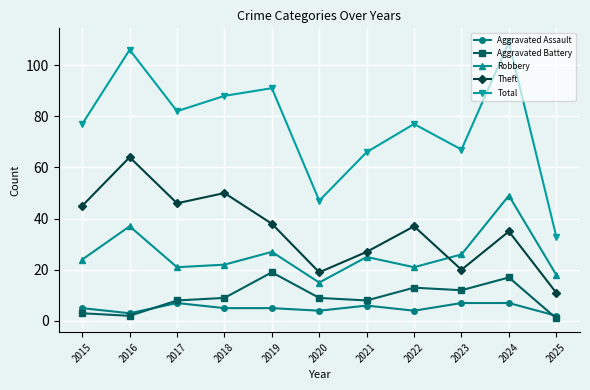

Is it true that Robbery equals 22 at 2018?

True